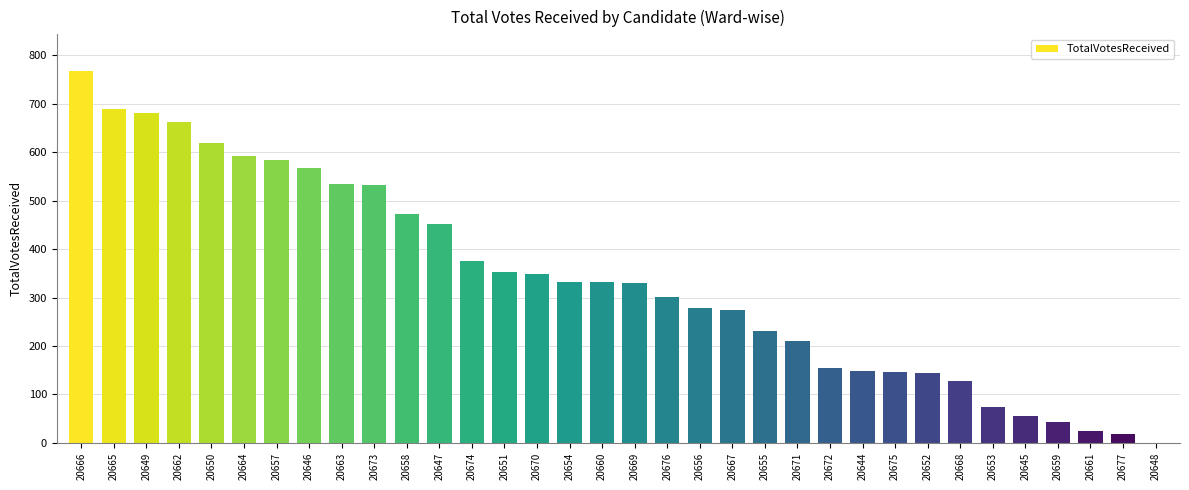

Which label corresponds to the largest value in the chart?

20666